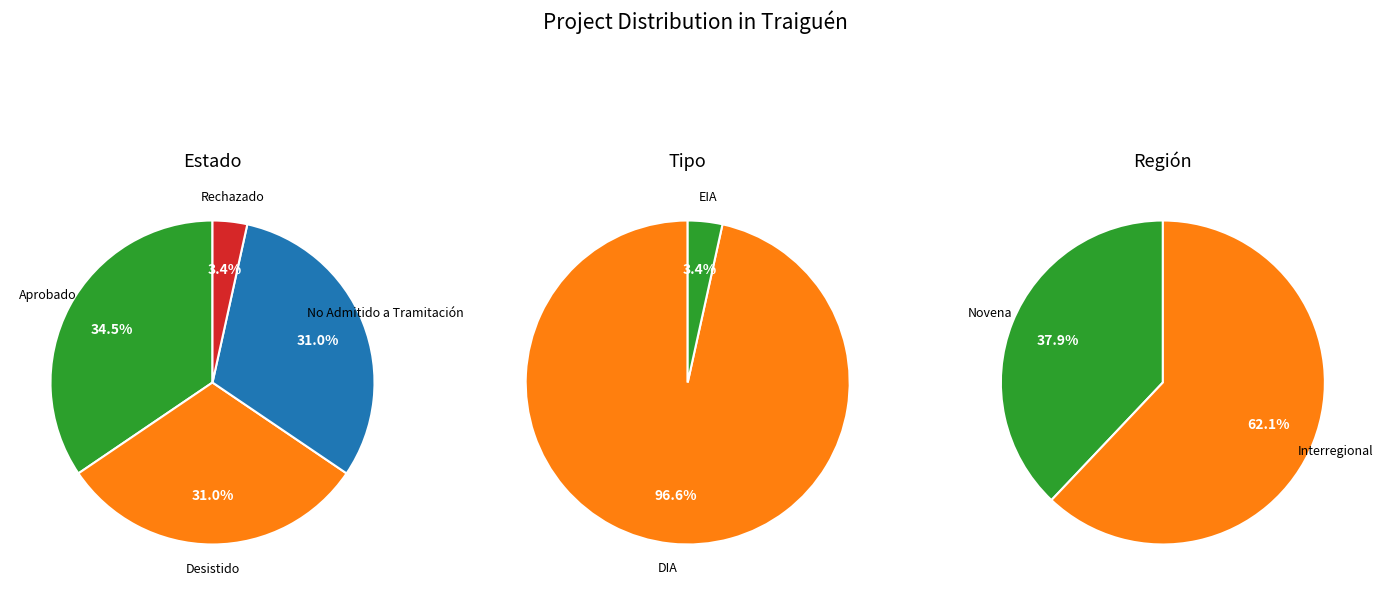

Between Desistido and Rechazado, which series saw the biggest shift?

Estado